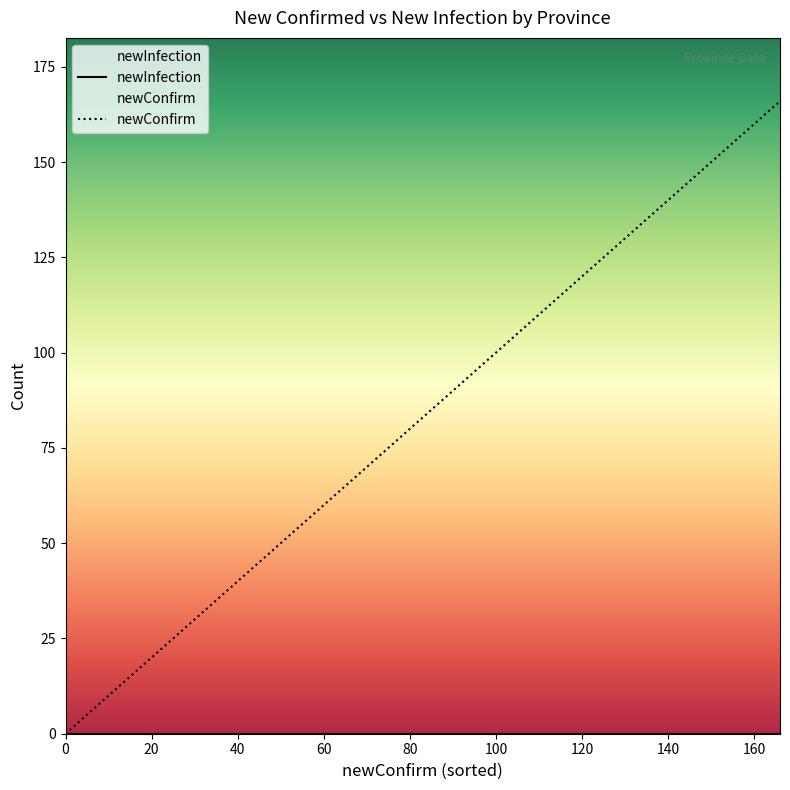

What is the difference between the second highest and second lowest values in the newConfirm series?

44